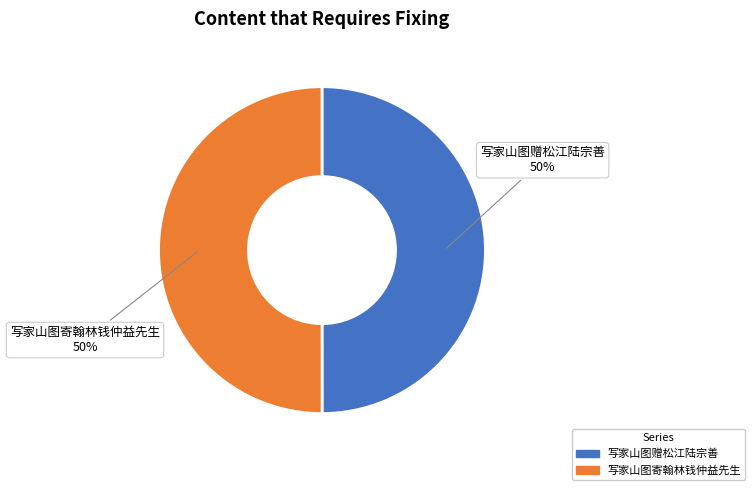

Combined, do 写家山图寄翰林钱仲益先生 and 写家山图赠松江陆宗善 account for over 50%?

Yes